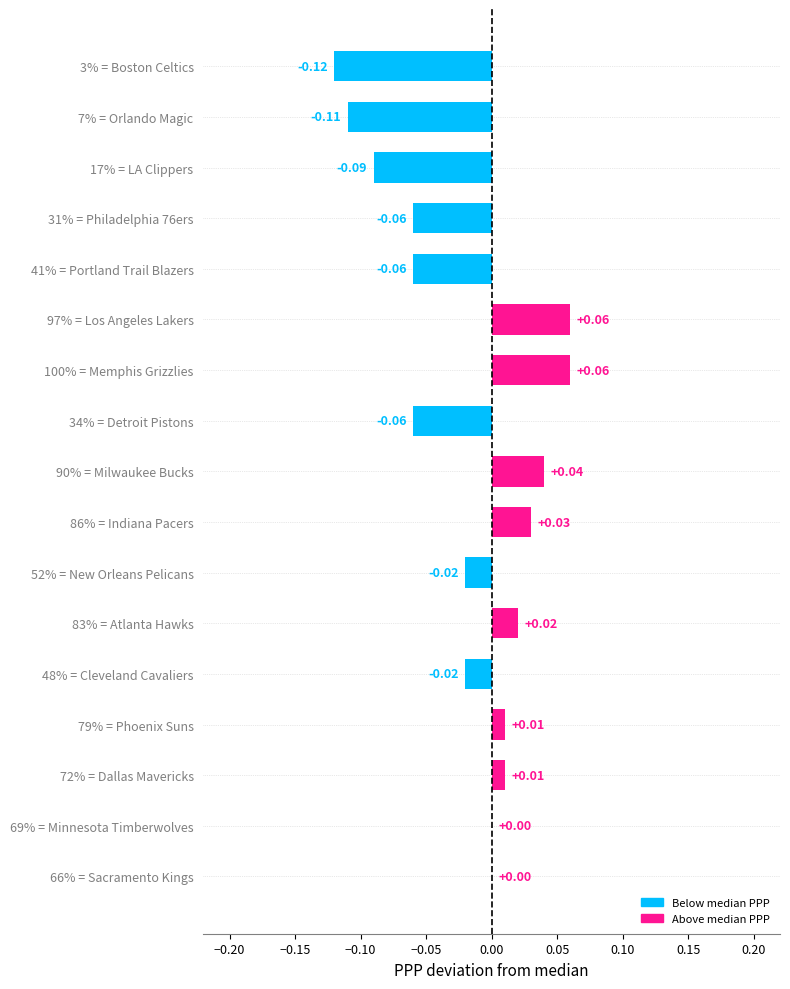

What is the sum of all values?

-0.3